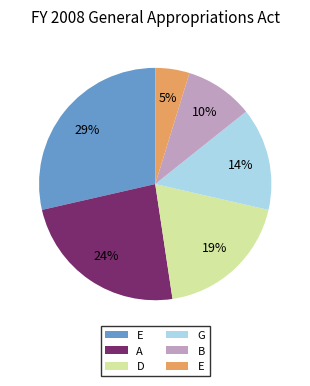

Is there any slice that represents more than half of the pie?

No